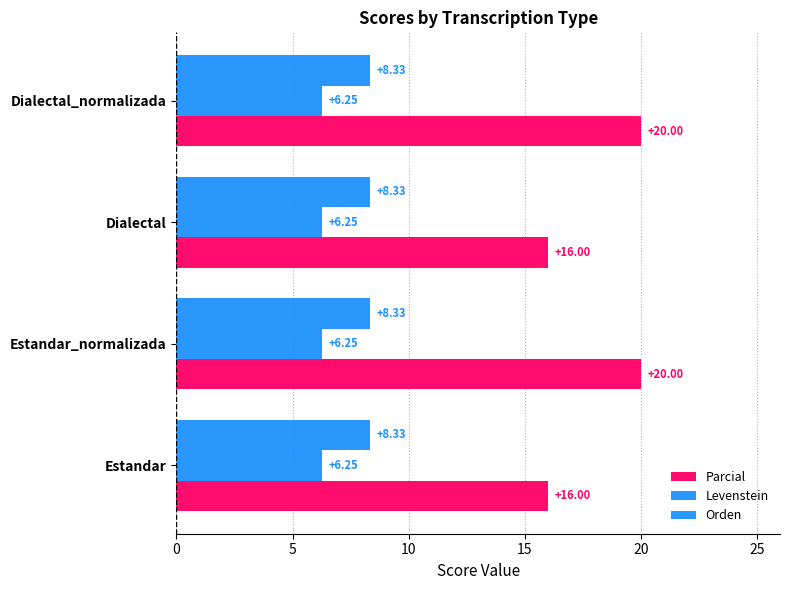

Count the number of categories in the chart.

4